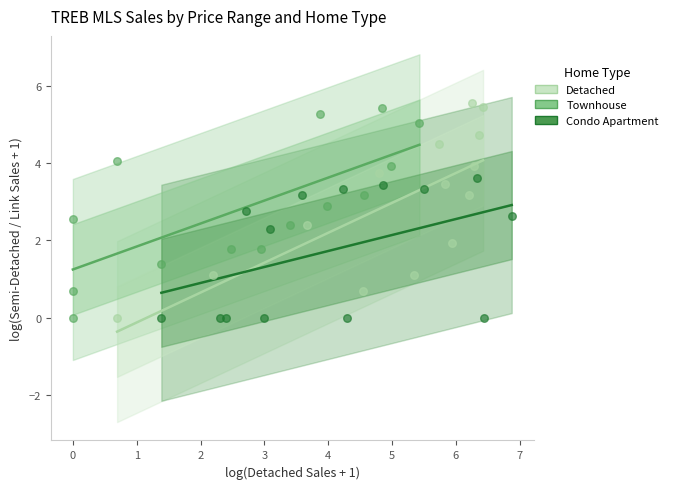

What are all the series names shown in the legend?

Detached, Townhouse, Condo Apartment